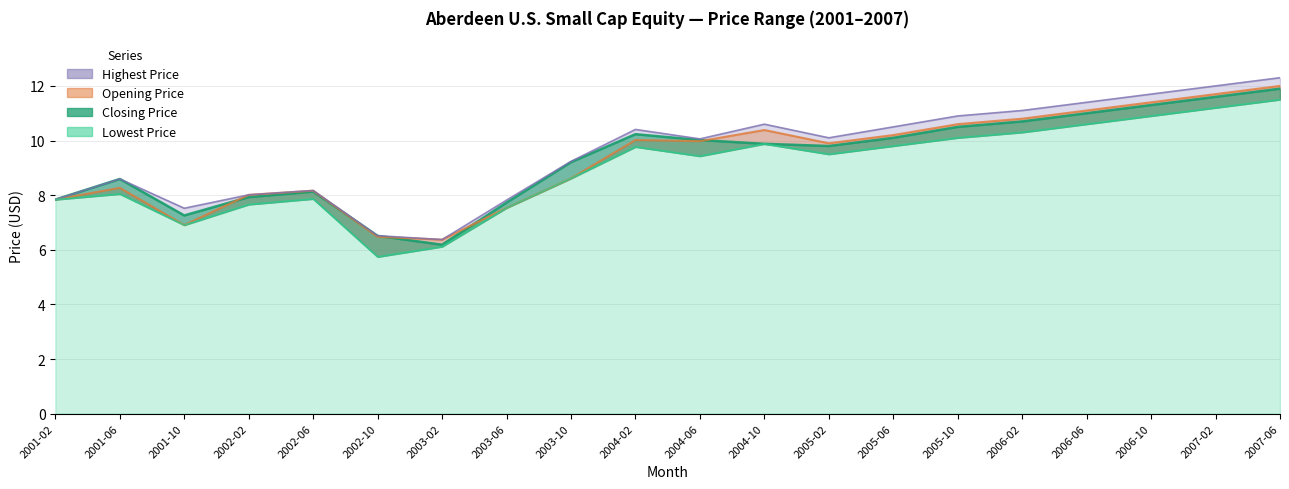

What are all the series names shown in the legend?

Lowest Price, Closing Price, Opening Price, Highest Price